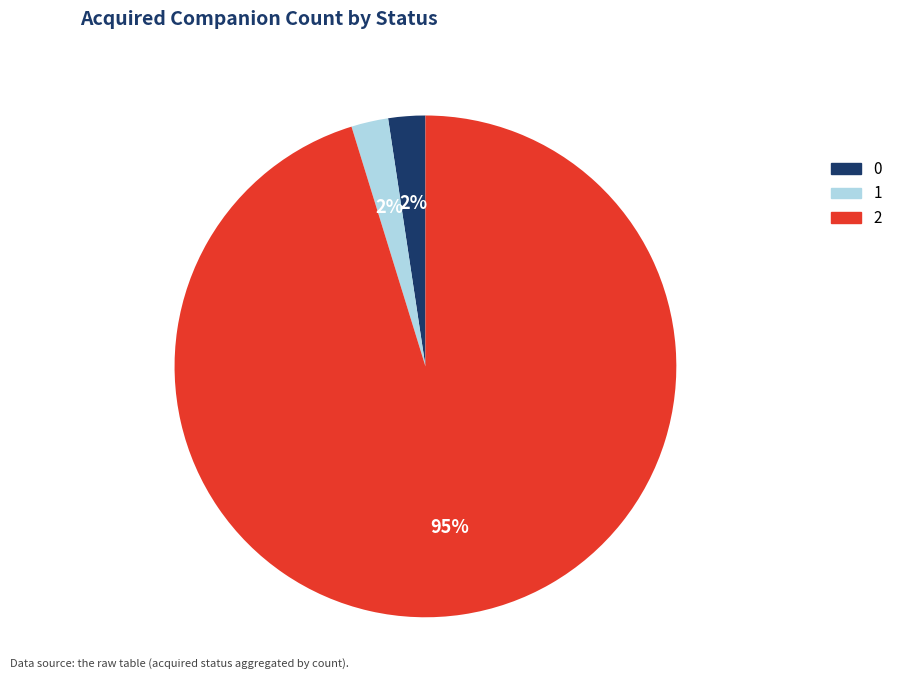

The 0 slice represents 2% of the pie. True or false?

True